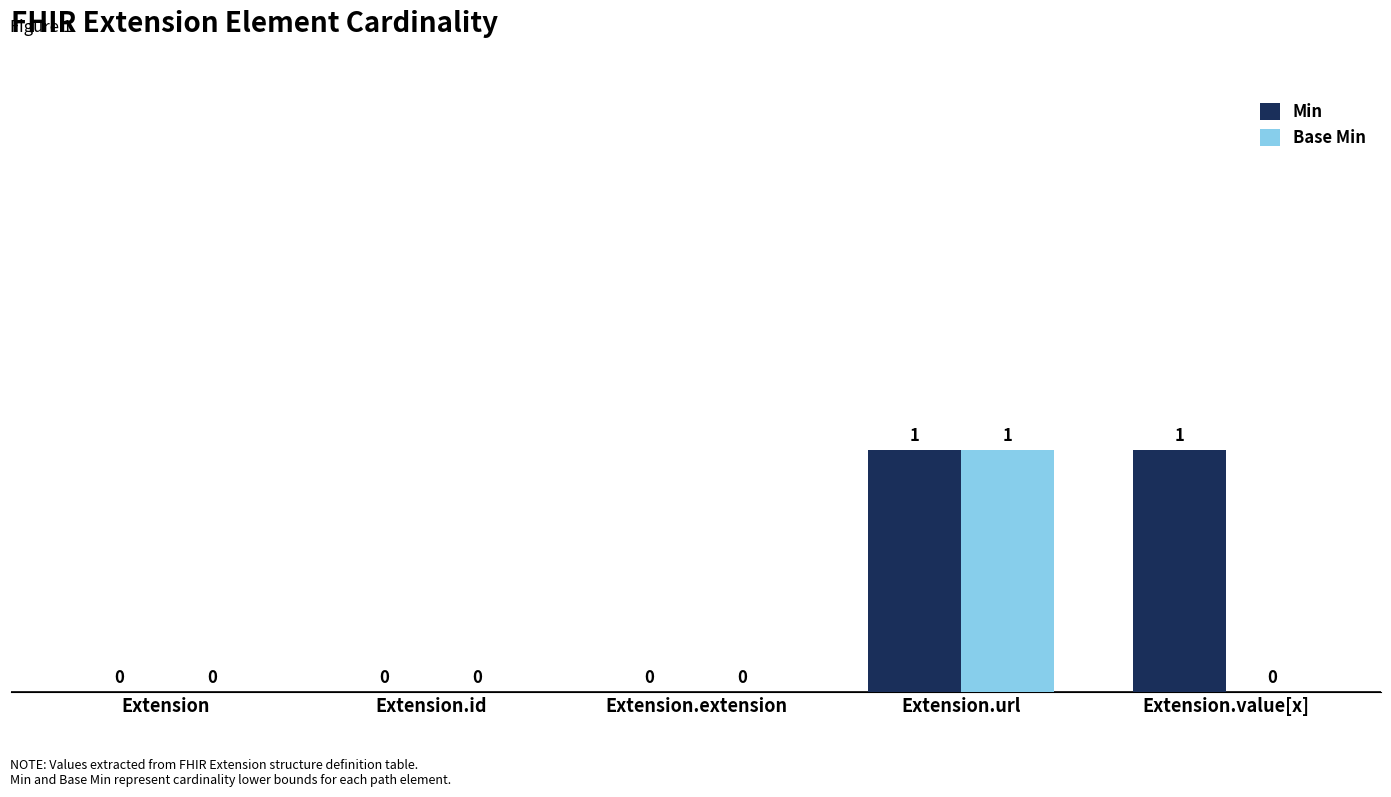

What are all the series names shown in the legend?

Min, Base Min